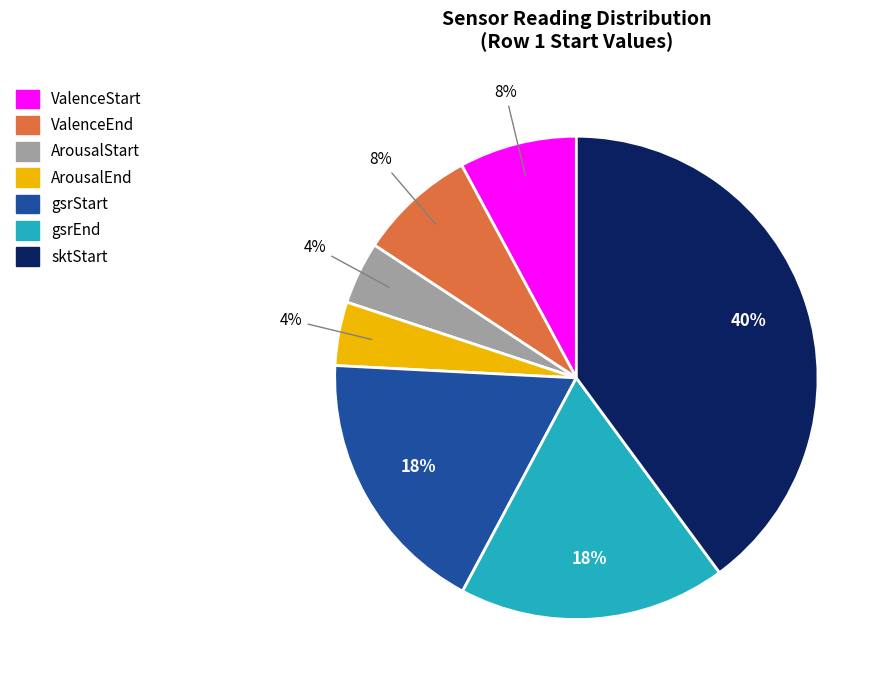

What is the largest slice in the pie chart?

sktStart